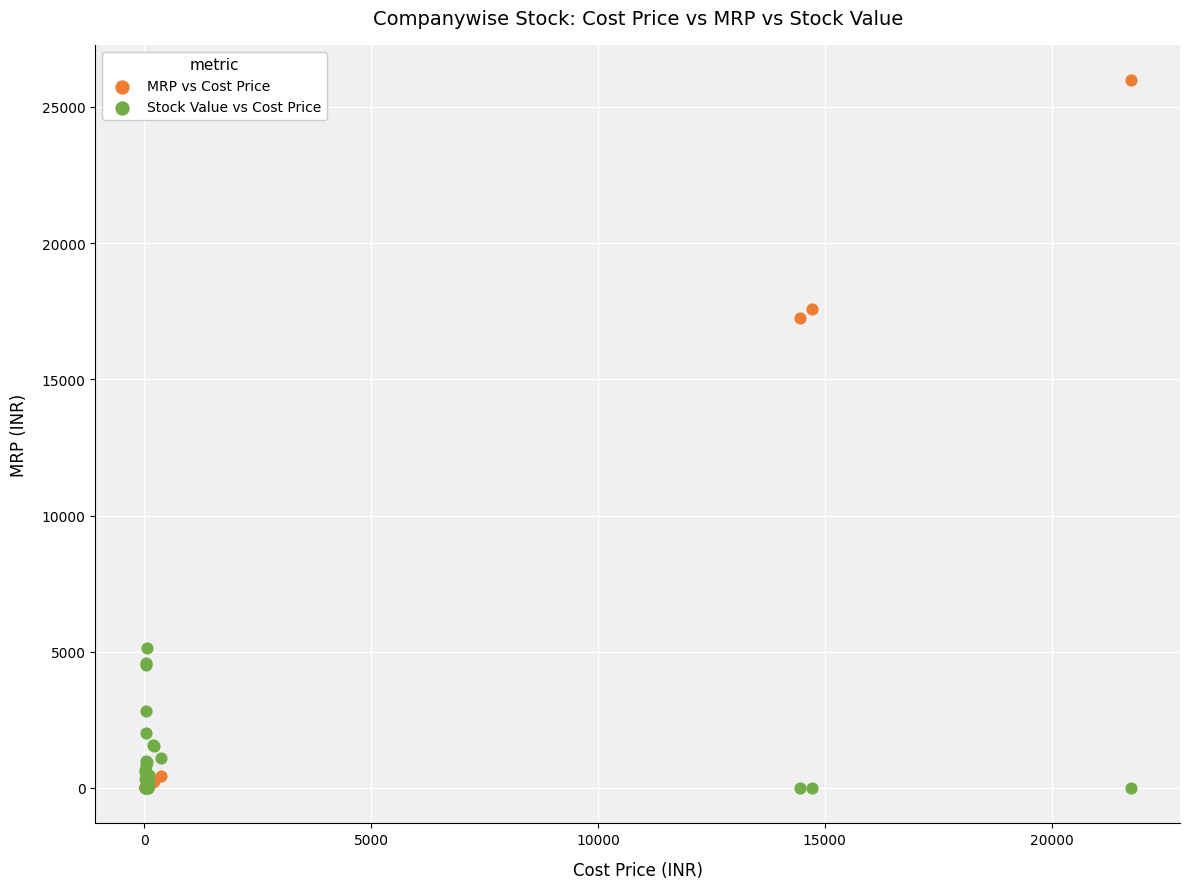

Which series has the largest Y range (max minus min)?

MRP vs Cost Price